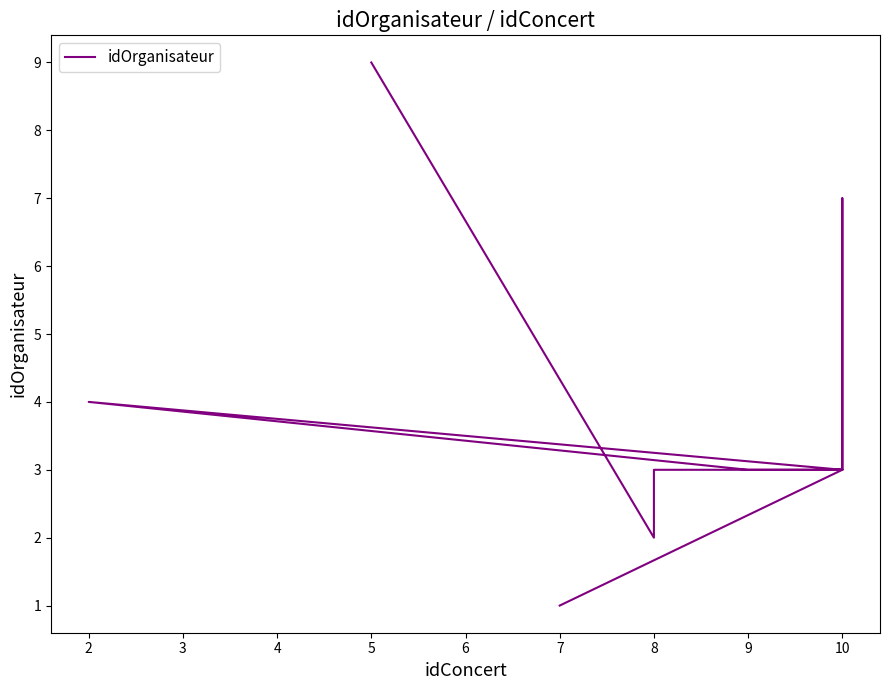

Which has a higher value, 10 or 8?

10